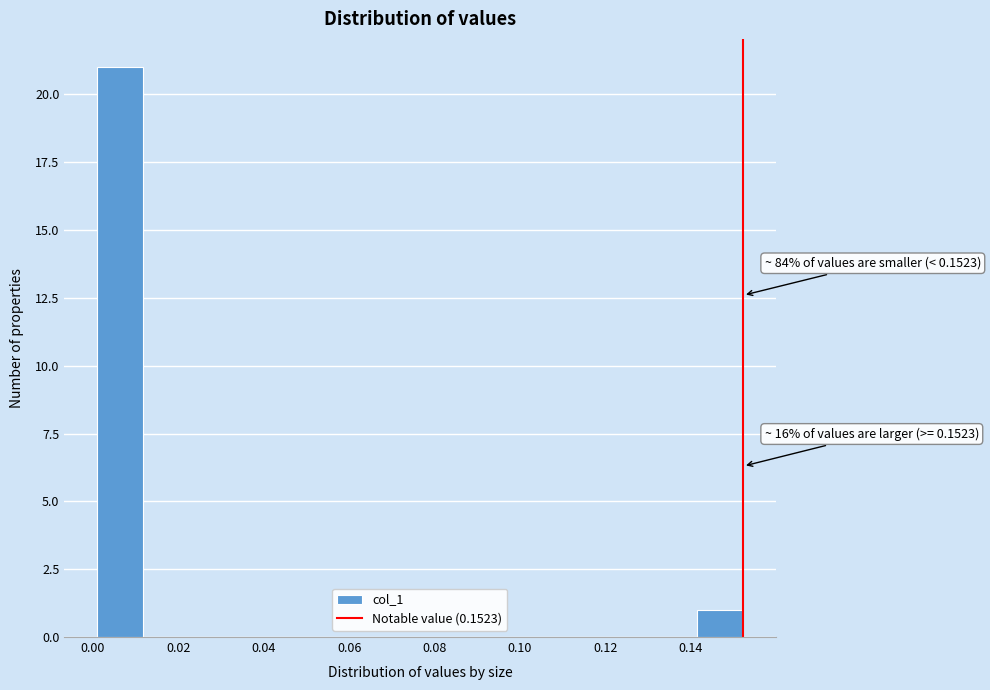

Which range on the x-axis has the tallest bar?

0.000 to 0.012